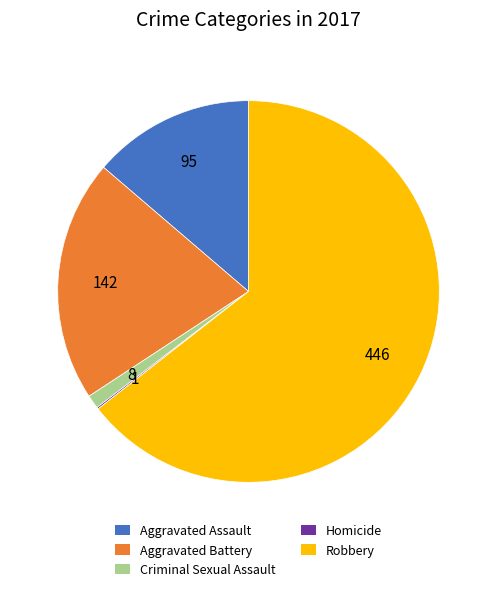

Which category accounts for the majority?

Robbery